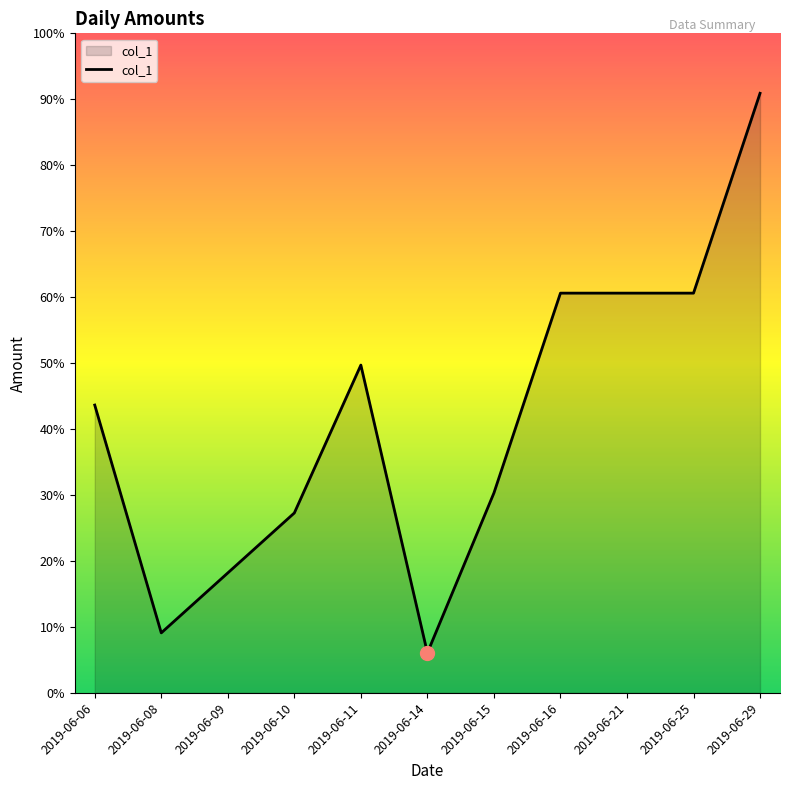

Does the chart display data point markers on the line(s)?

No